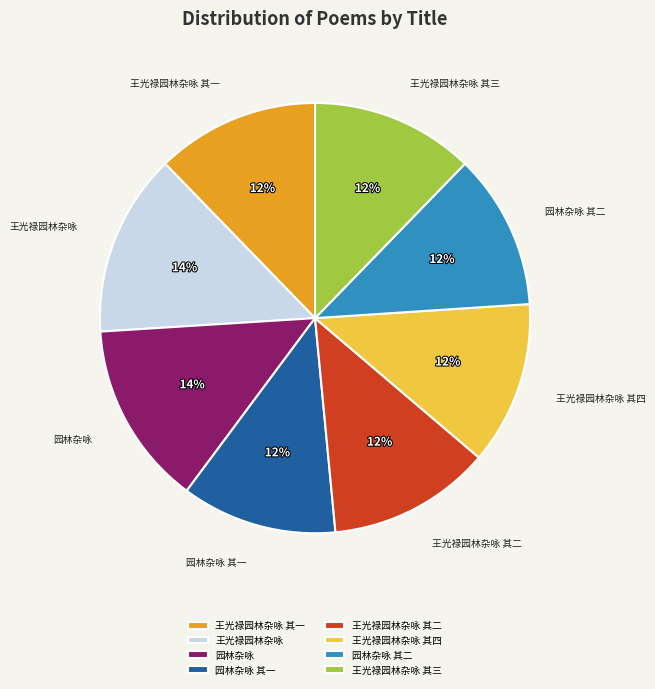

Approximately how many times larger is the value at 园林杂咏 其一 compared to 王光禄园林杂咏 其三?

1.0